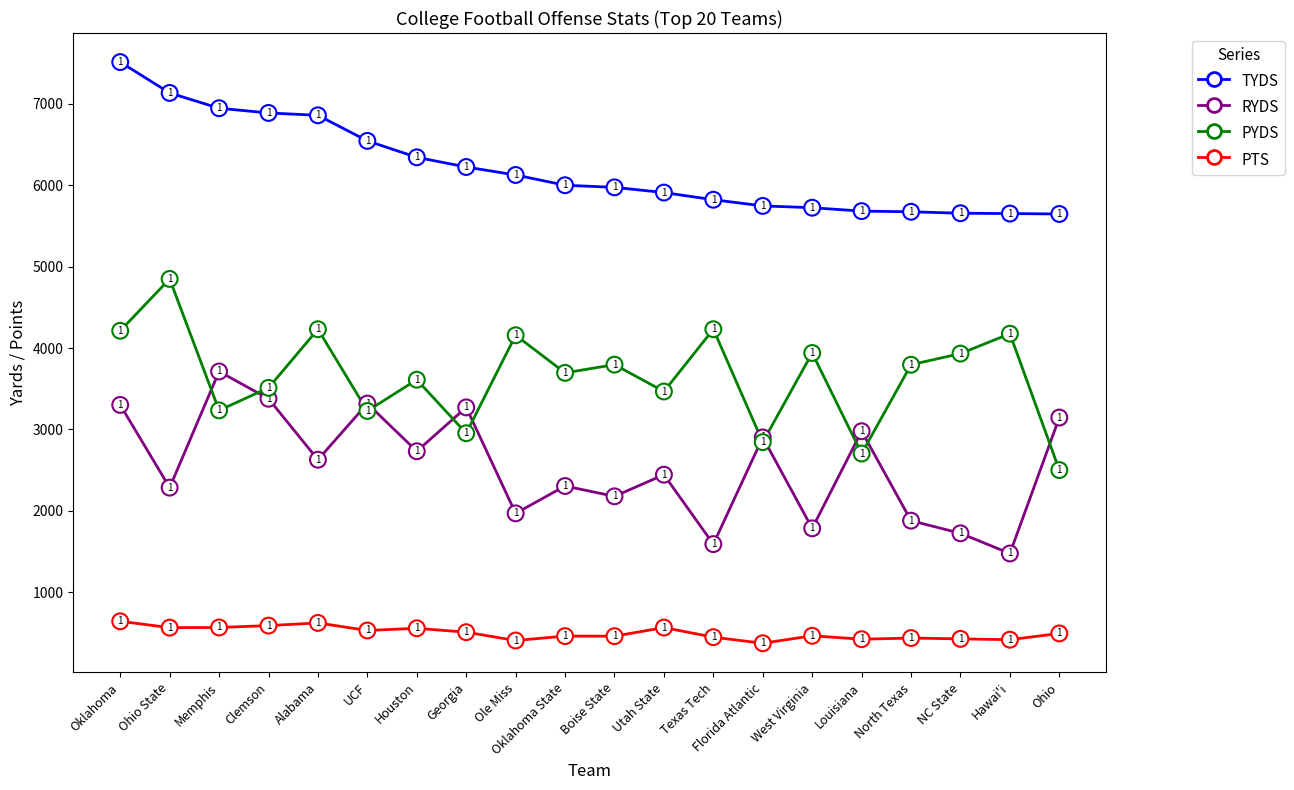

How many values in the TYDS series are below 6000?

10